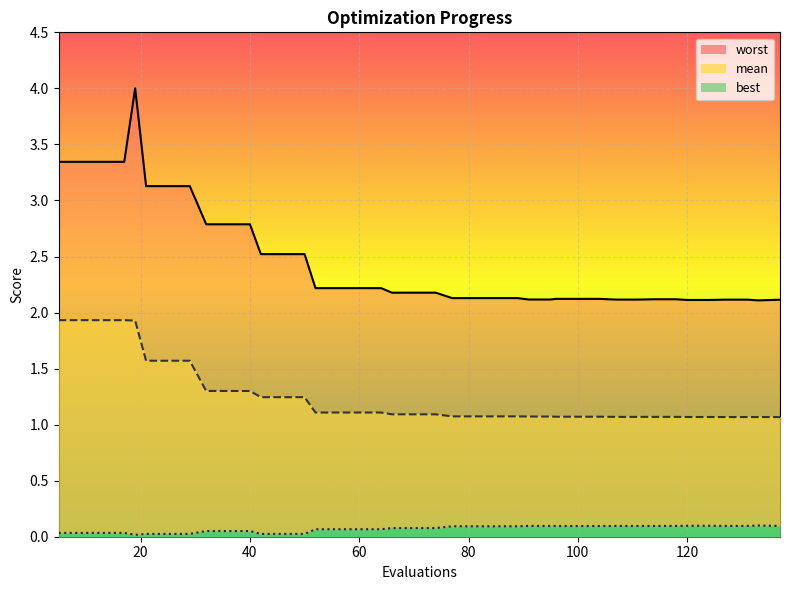

What is the average value of the worst series?

2.5